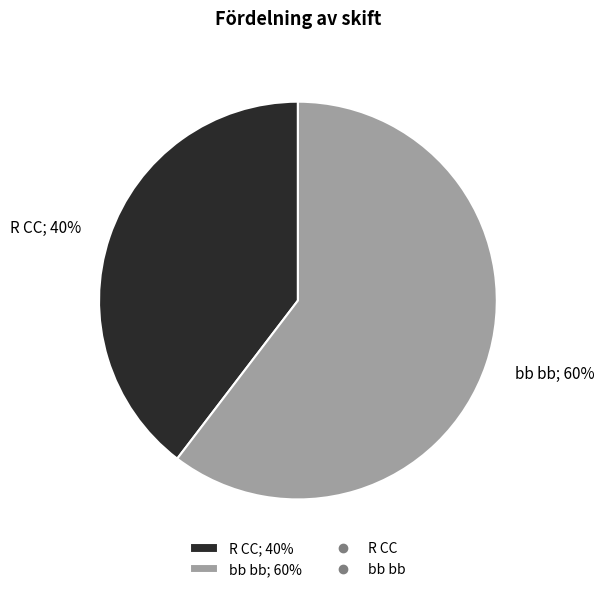

True or false: R CC accounts for 46% of the total.

False